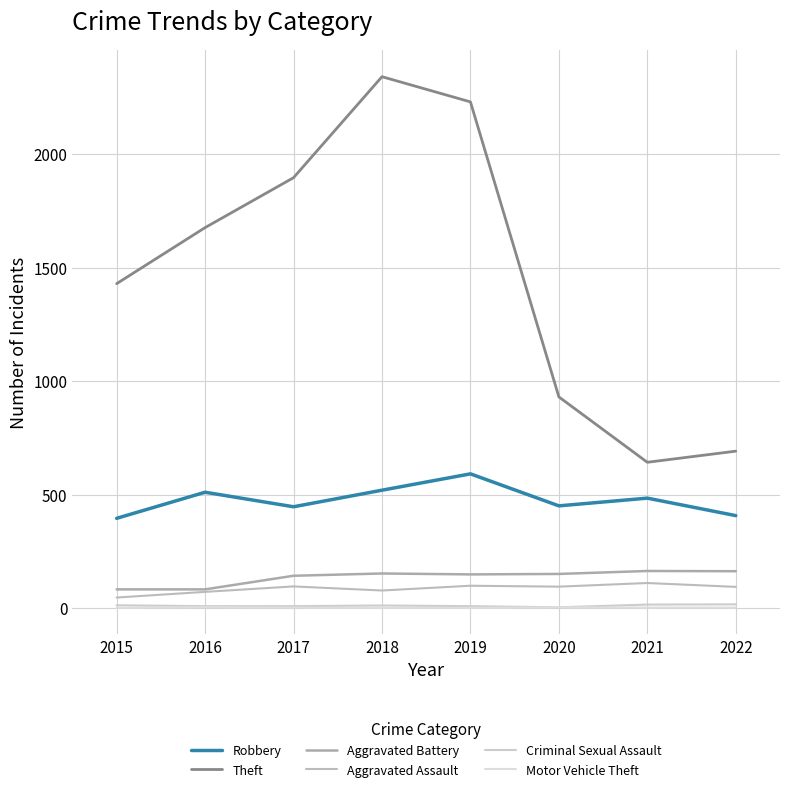

At which label does Criminal Sexual Assault first exceed 11?

2015